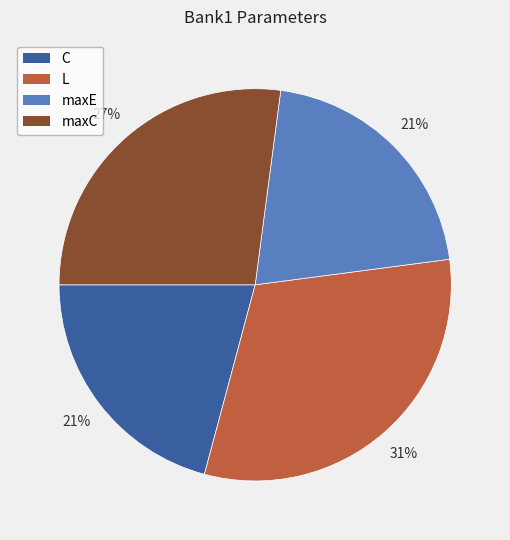

How many segments does this pie chart have?

4